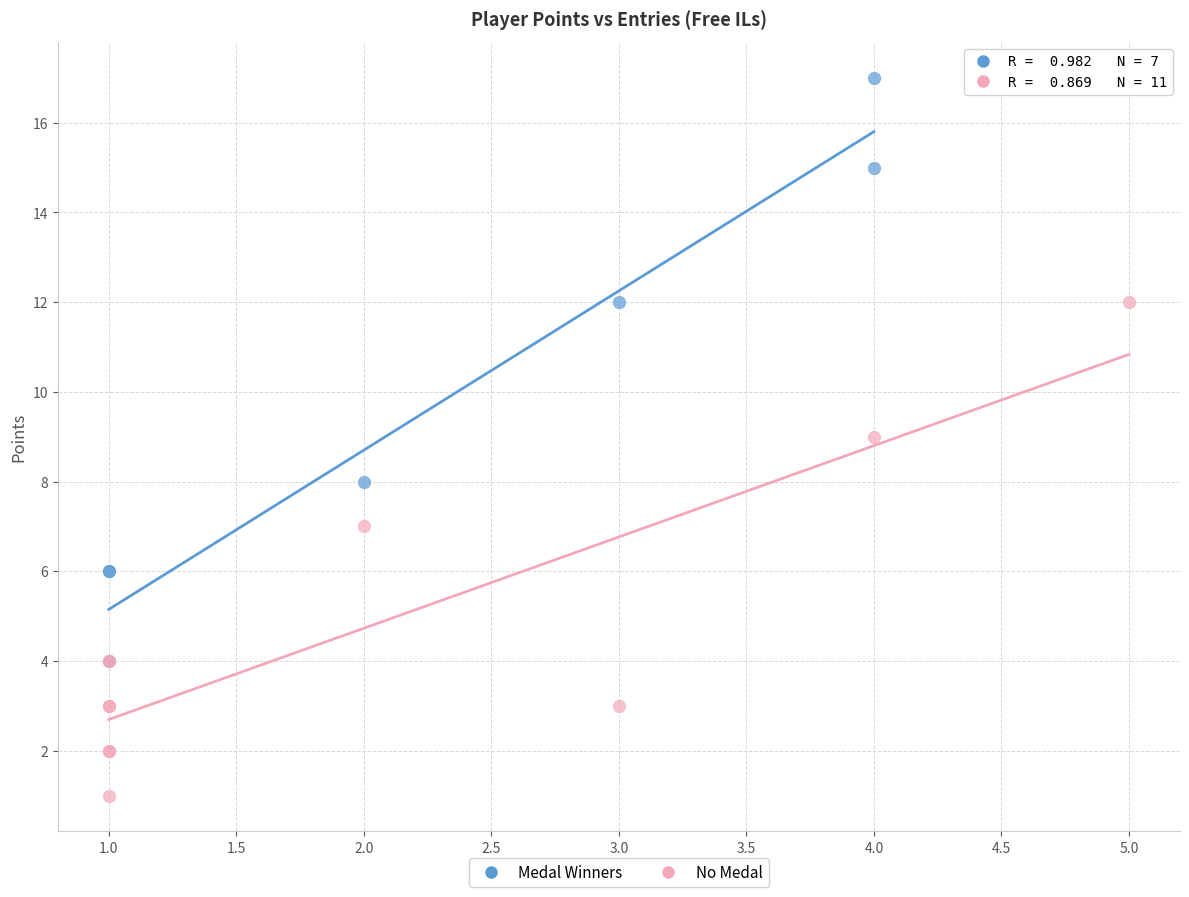

Which series has the largest Y range (max minus min)?

Medal Winners